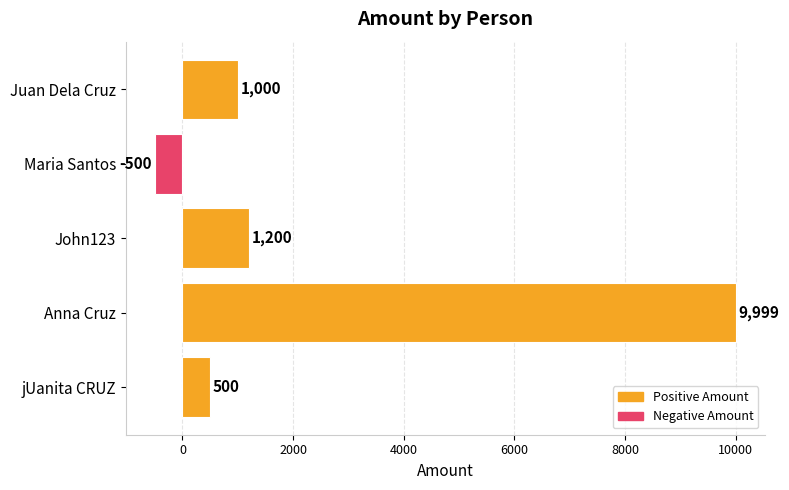

What is the label of the 2nd bar from the top?

Maria Santos